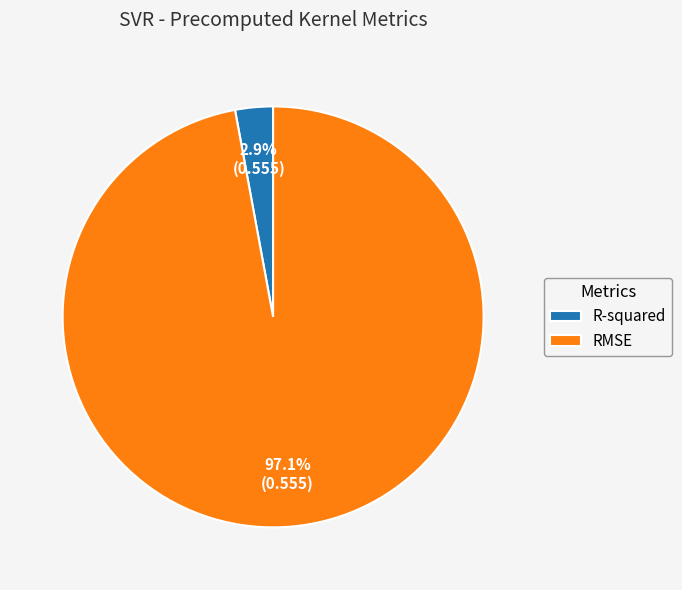

Rank the categories by value from highest to lowest.

RMSE, R-squared